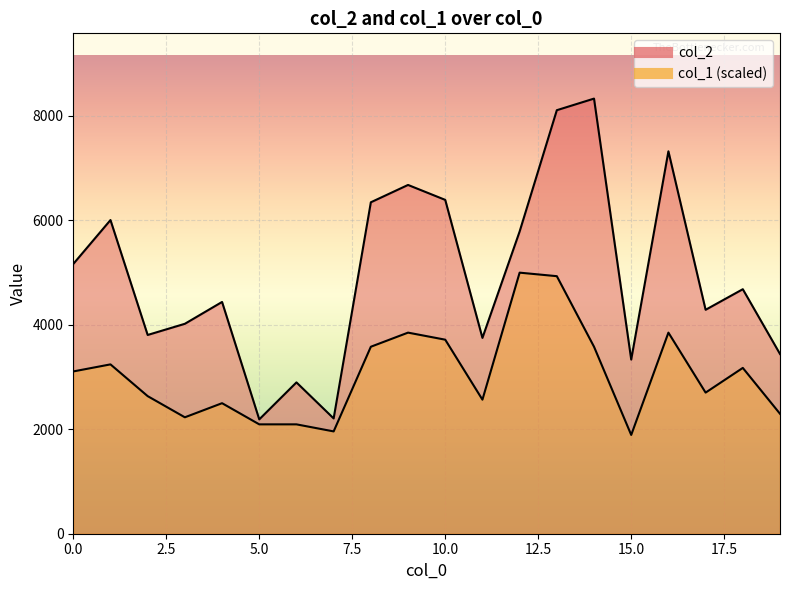

At which category does col_2 reach its first local peak?

1